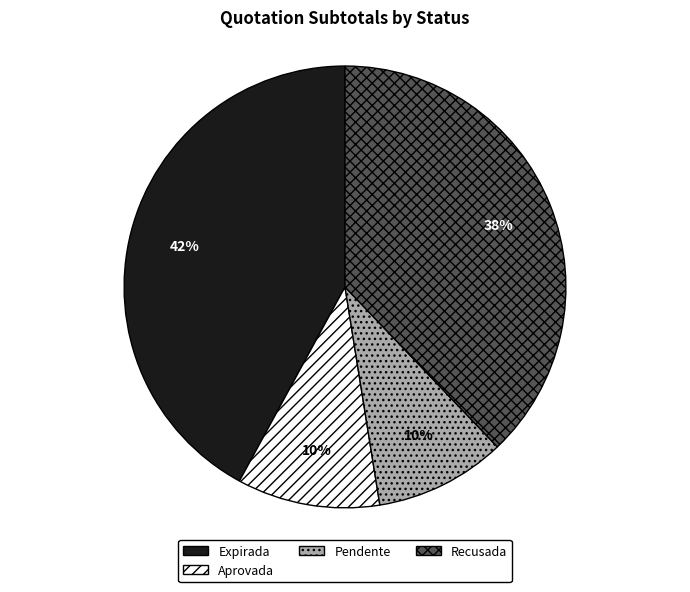

True or false: Recusada accounts for 48% of the total.

False